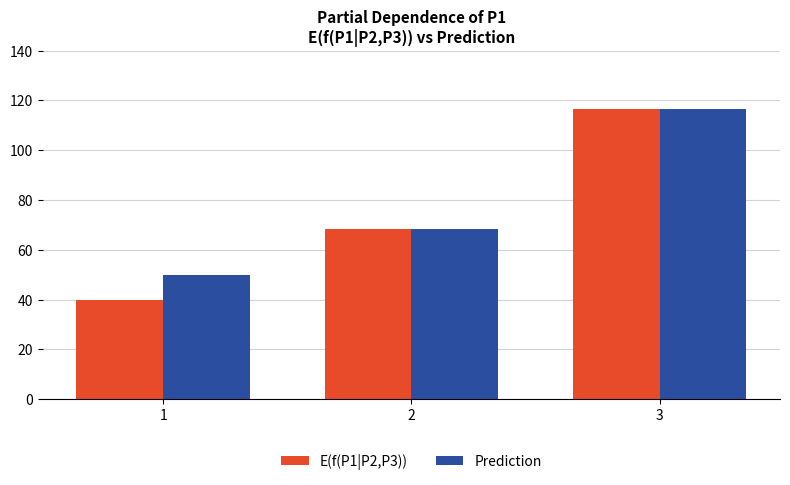

What is the difference between the second highest and minimum values in the Prediction series?

18.3